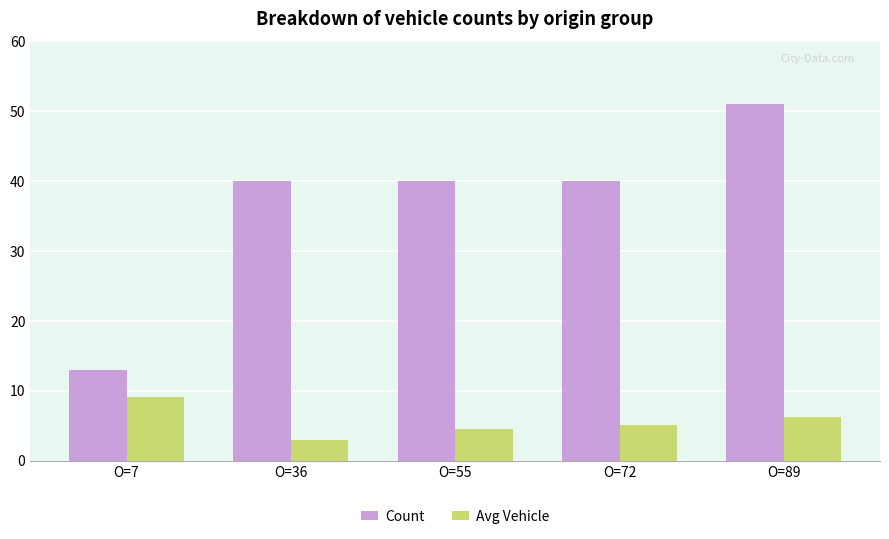

Is it true that Avg Vehicle equals 16.2 at O=7?

False